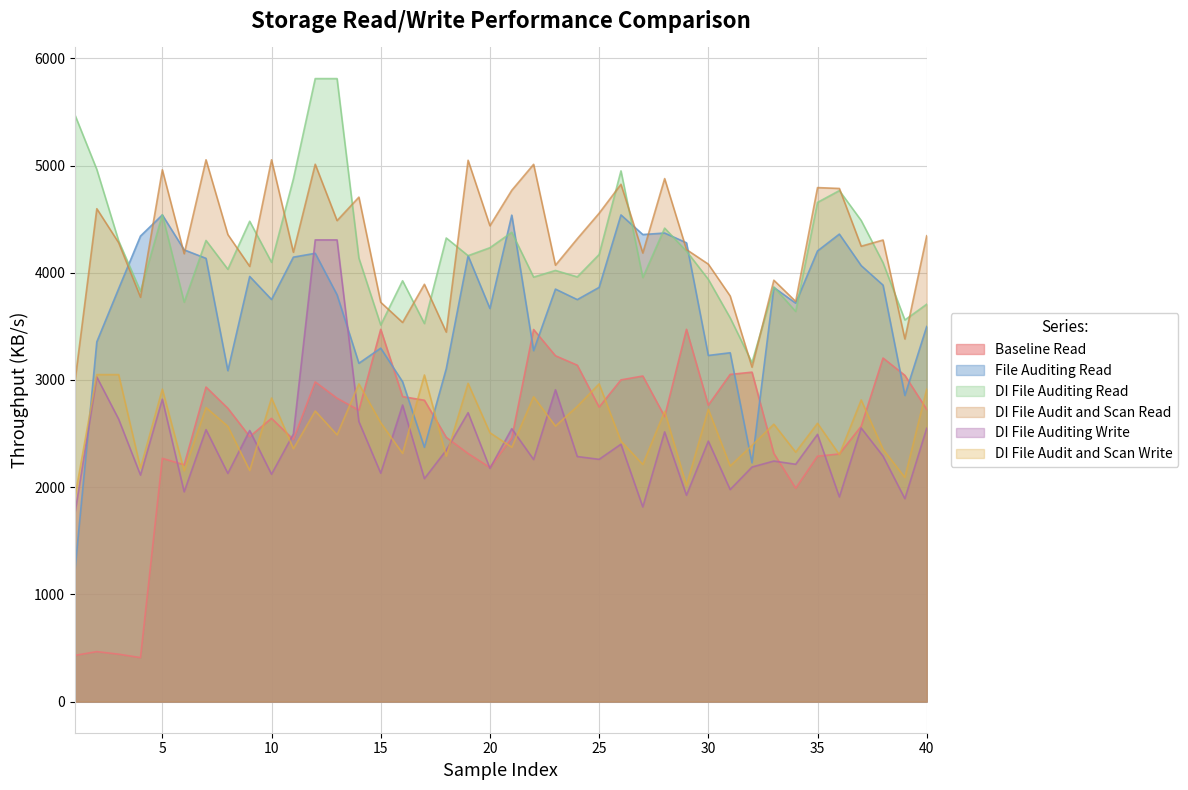

True or false: File Auditing Read has a value of 3717.0 at 34.

True